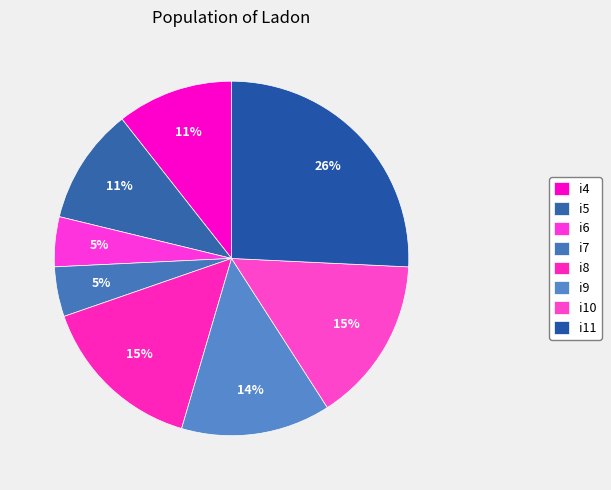

What is the smallest slice in the pie chart?

i6